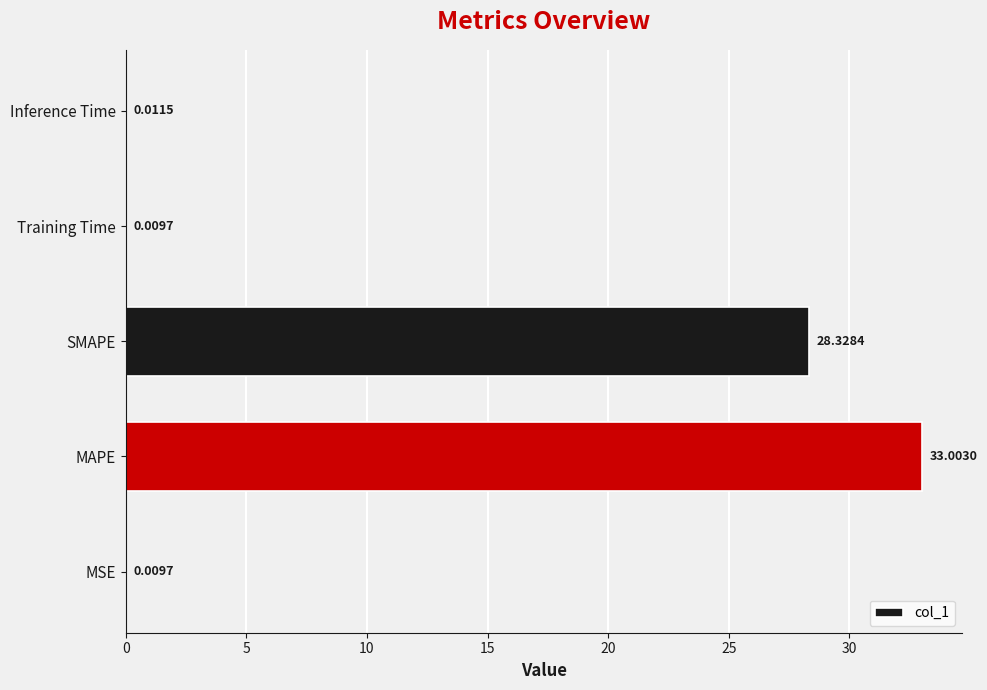

Are the bars horizontal?

Yes